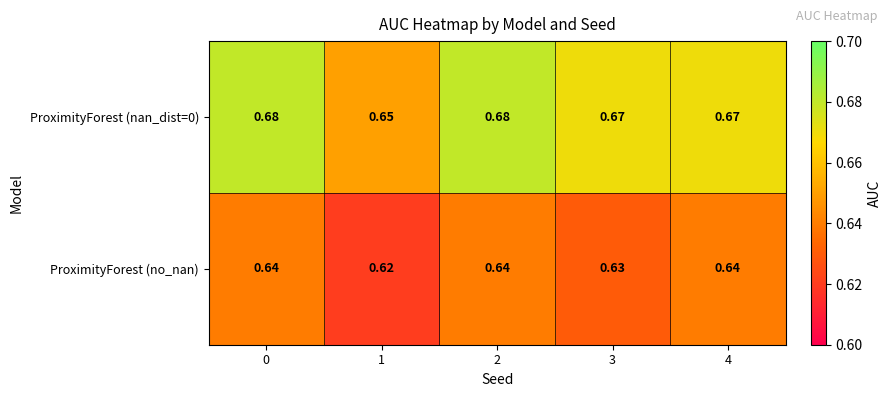

Is the value of ProximityForest (nan_dist=0) at 1 greater than the value of ProximityForest (no_nan) at 0?

Yes